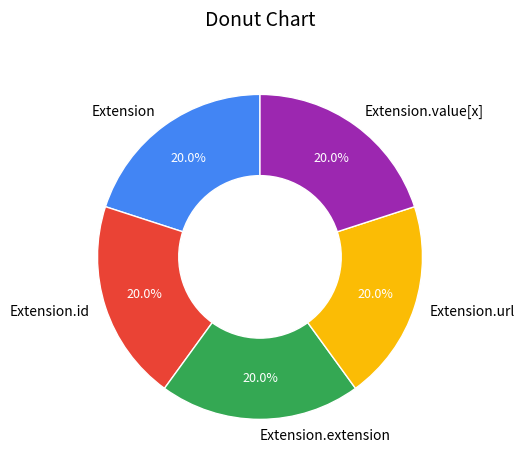

Approximately how many times larger is the value at Extension.url compared to Extension.value[x]?

1.0